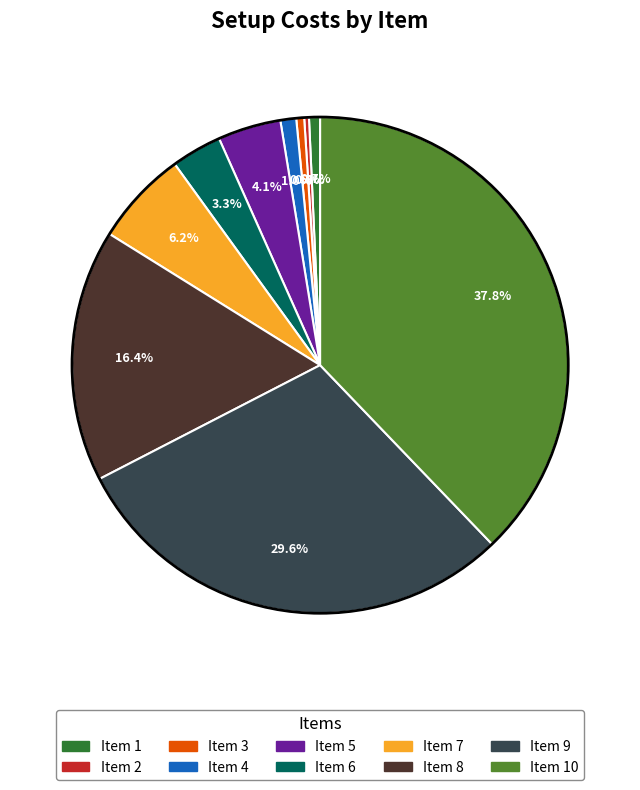

Is there a majority slice in this chart?

No